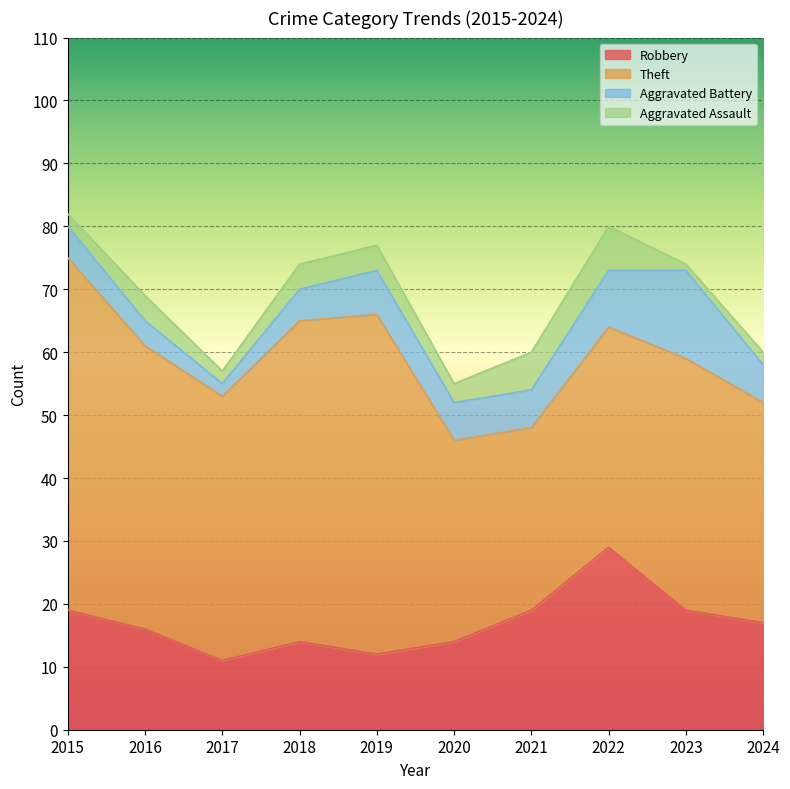

At which category does the chart reach its peak across all series?

2015